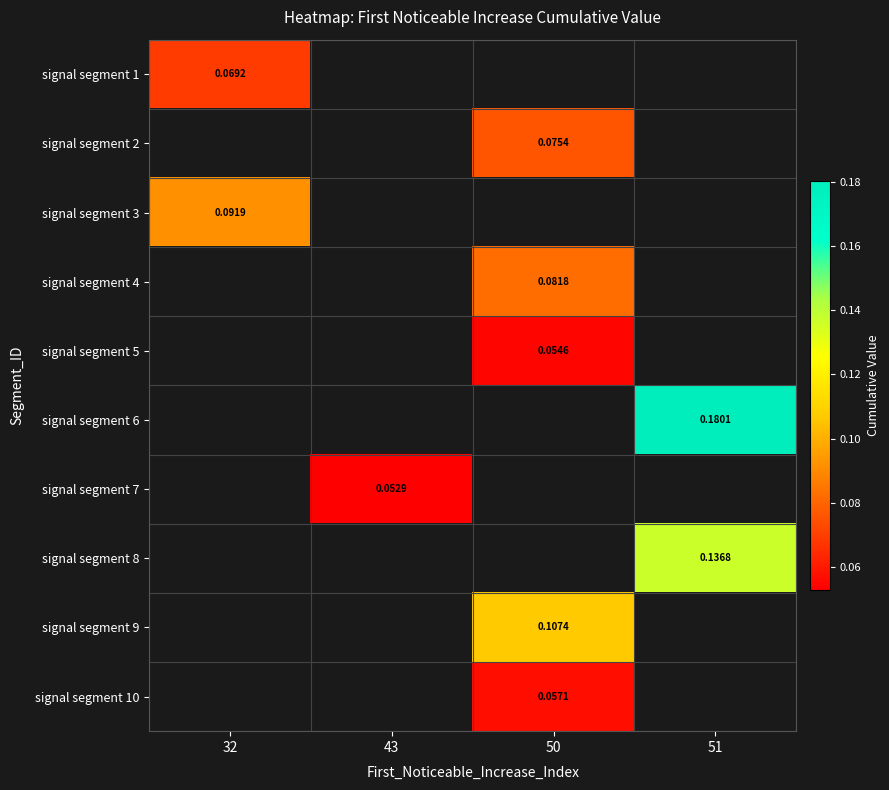

Is the value of signal segment 8 at 51 greater than the value of signal segment 6 at 51?

No